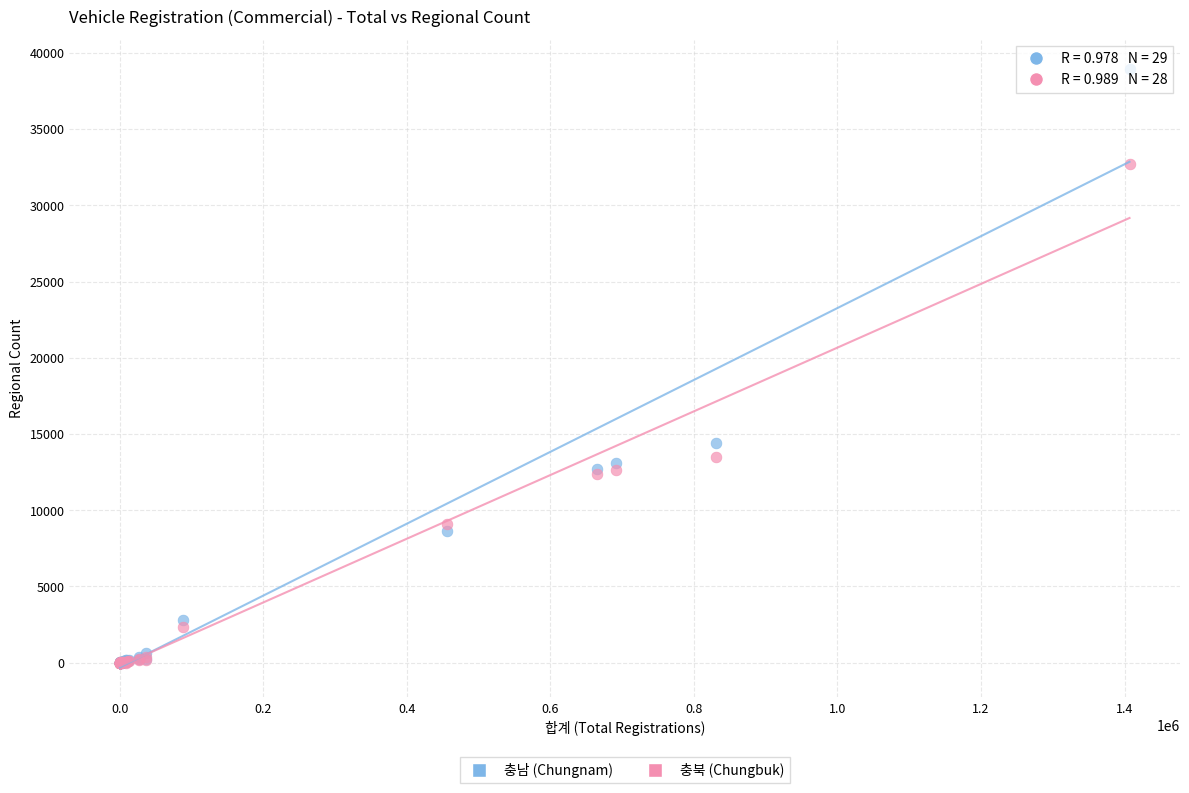

What are all the series names shown in the legend?

충남 (Chungnam), 충북 (Chungbuk)